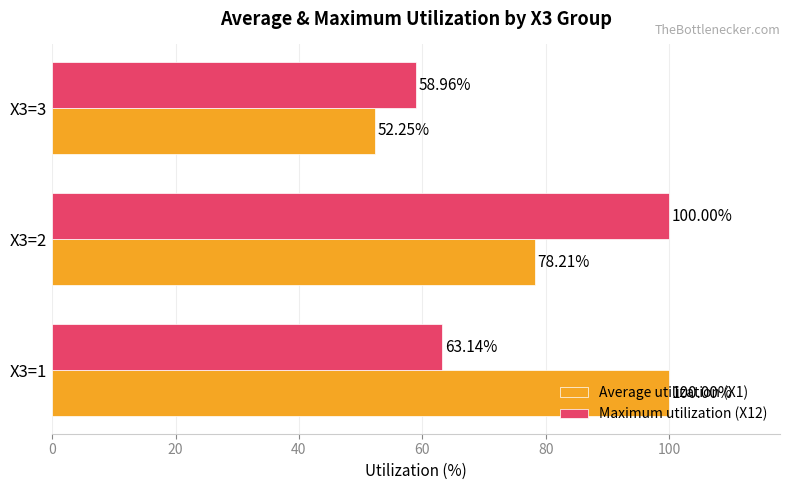

Rank the series at X3=2 from lowest to highest value.

Average utilization (X1), Maximum utilization (X12)